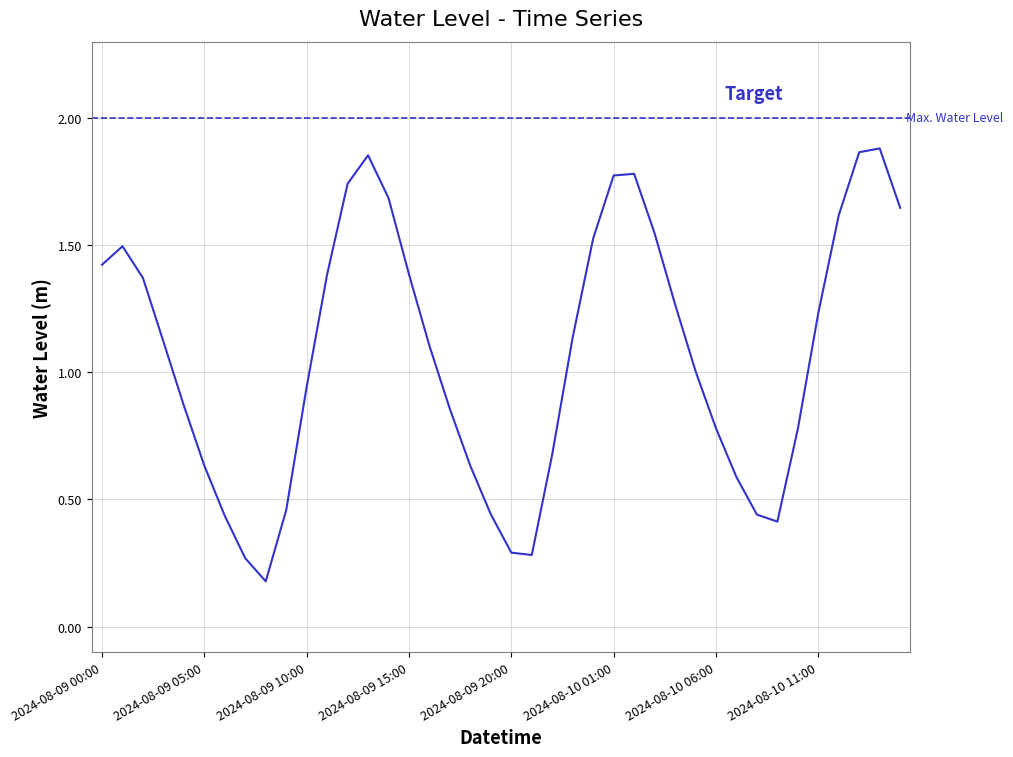

At which category does the data reach its first local valley?

2024-08-09 08:00